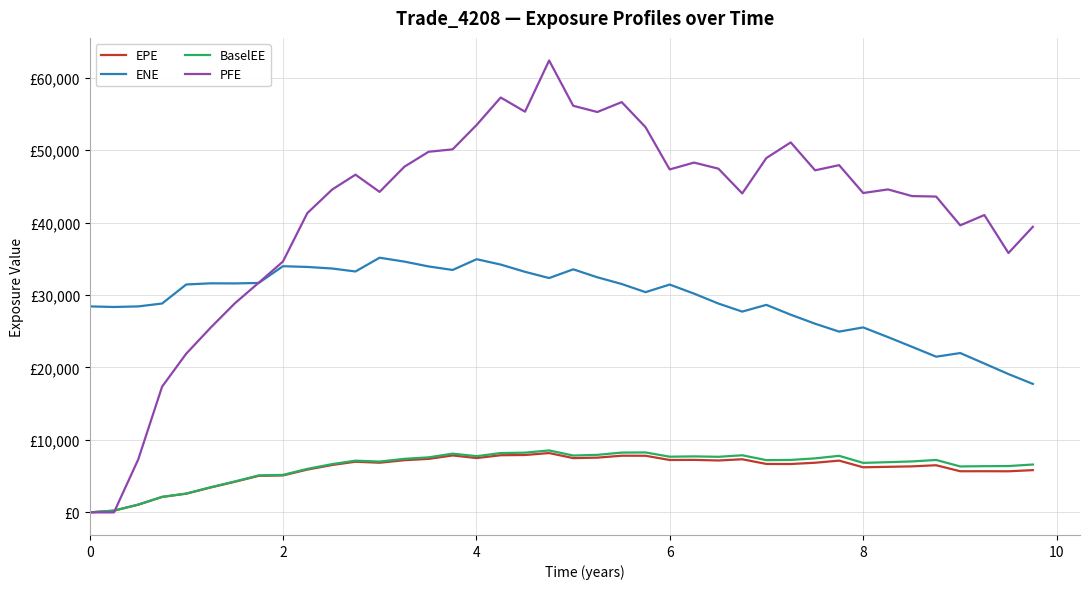

List the series in order of their peak value, lowest first.

EPE, BaselEE, ENE, PFE